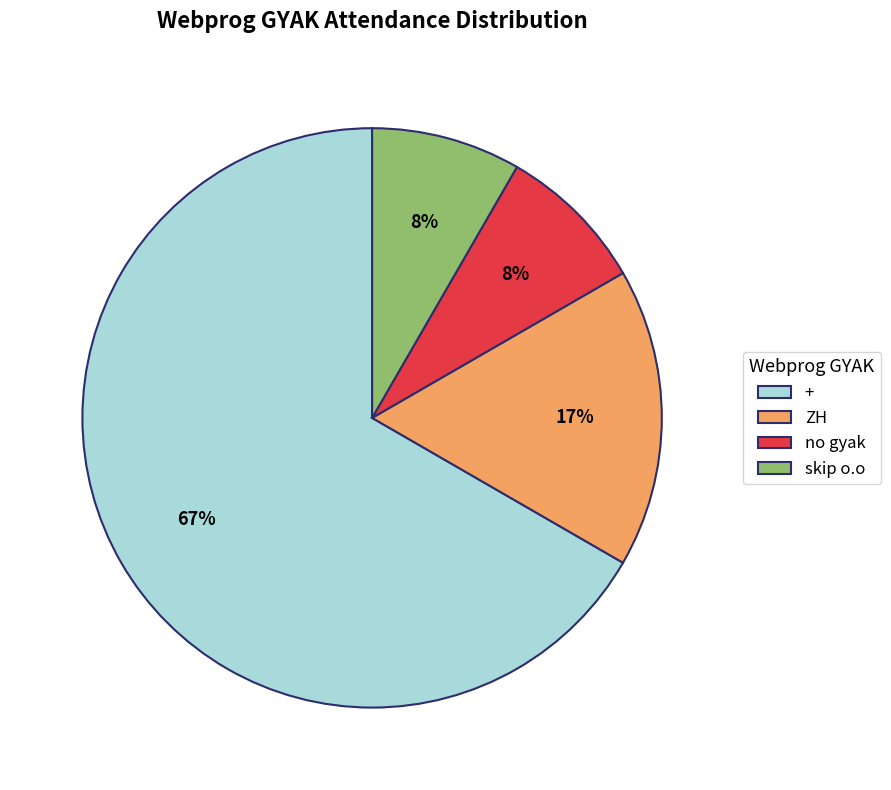

To the nearest percent, what portion does ZH represent?

17%